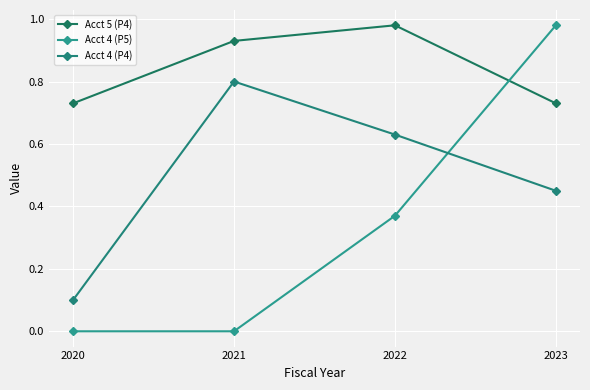

Count the number of data series in this chart.

3